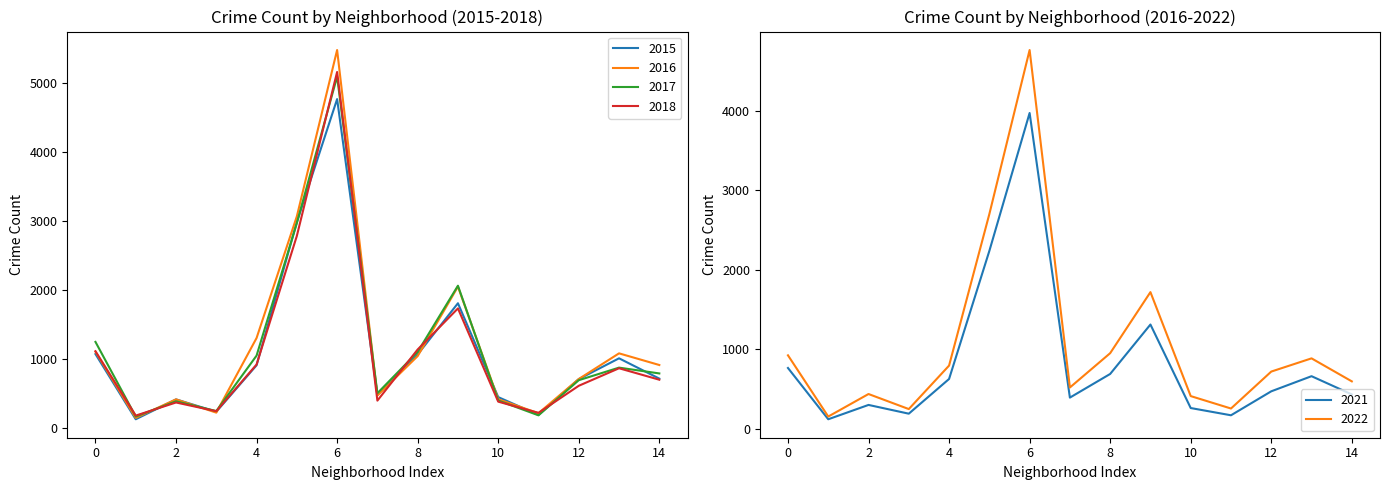

The value of 2018 at 12 is 616. True or false?

True